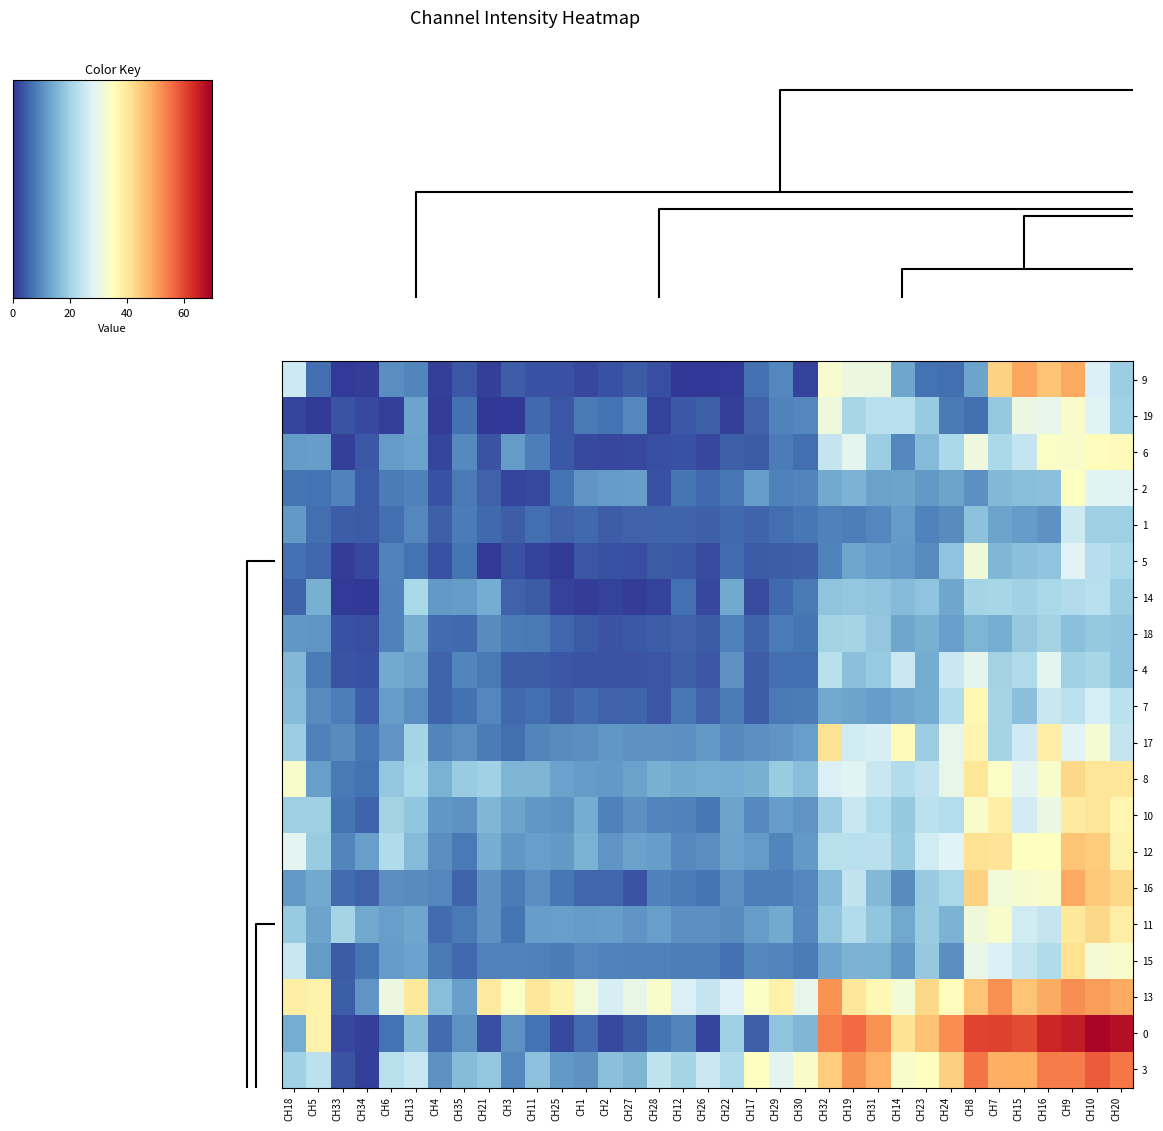

How many categories are shown in the chart?

35